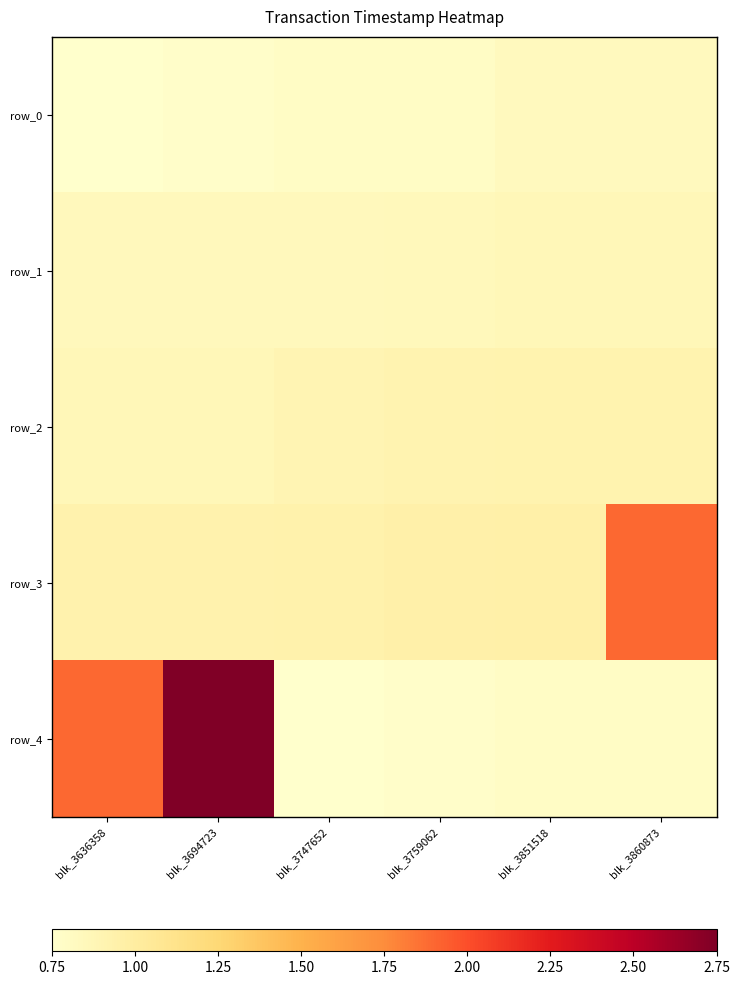

Reading right to left, list all the values displayed in this chart.

row_0: blk_3860873=0.8	blk_3851518=0.8	blk_3759062=0.8	blk_3747652=0.8	blk_3694723=0.8	blk_3636358=0.8
row_1: blk_3860873=0.9	blk_3851518=0.9	blk_3759062=0.8	blk_3747652=0.8	blk_3694723=0.8	blk_3636358=0.8
row_2: blk_3860873=0.9	blk_3851518=0.9	blk_3759062=0.9	blk_3747652=0.9	blk_3694723=0.9	blk_3636358=0.9
row_3: blk_3860873=1.9	blk_3851518=1.0	blk_3759062=0.9	blk_3747652=0.9	blk_3694723=0.9	blk_3636358=0.9
row_4: blk_3860873=0.8	blk_3851518=0.8	blk_3759062=0.8	blk_3747652=0.8	blk_3694723=2.8	blk_3636358=1.9